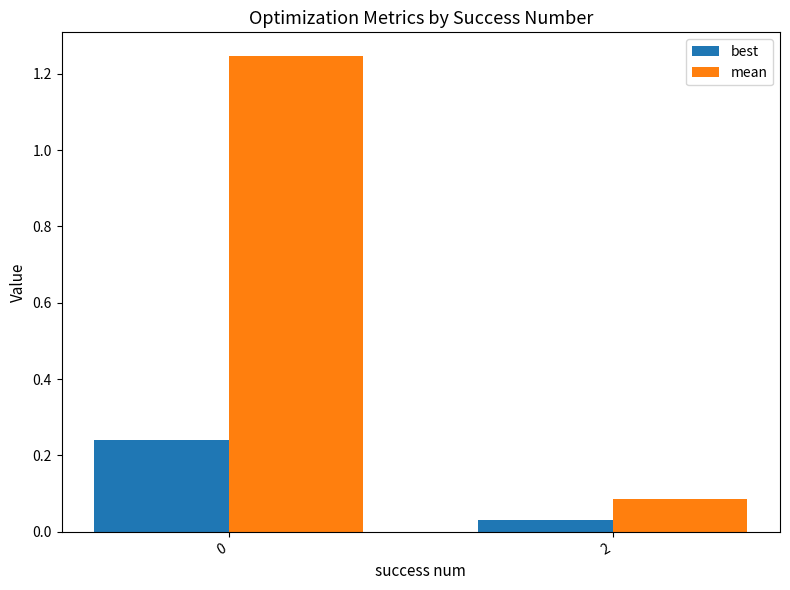

What is the average value of the mean series?

0.7